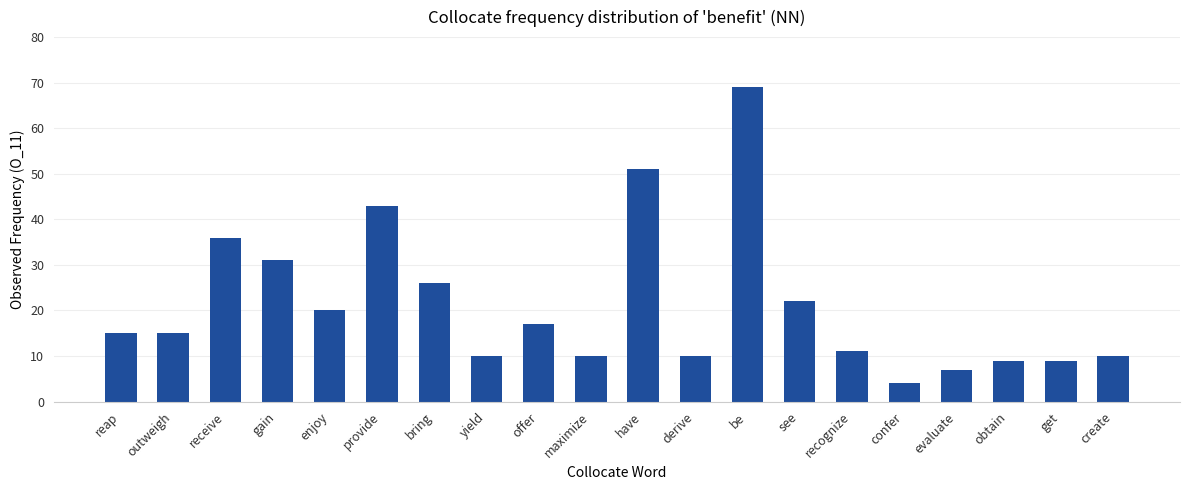

Reading left to right, transcribe all the data shown in this chart.

reap=15	outweigh=15	receive=36	gain=31	enjoy=20	provide=43	bring=26	yield=10	offer=17	maximize=10	have=51	derive=10	be=69	see=22	recognize=11	confer=4	evaluate=7	obtain=9	get=9	create=10